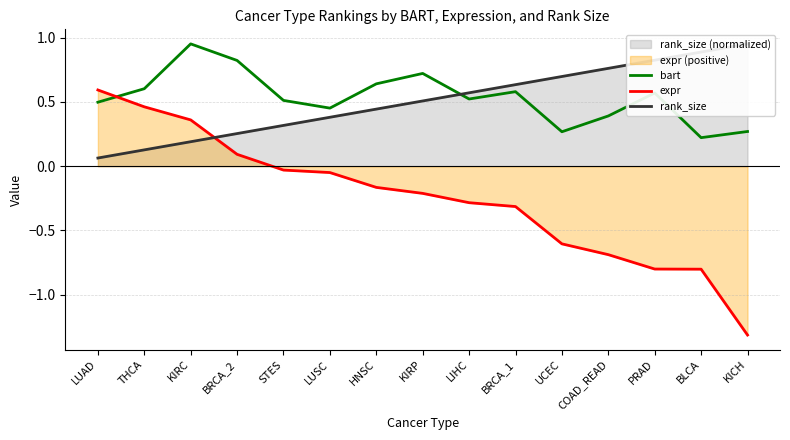

What is the sum of all bart values?

8.0